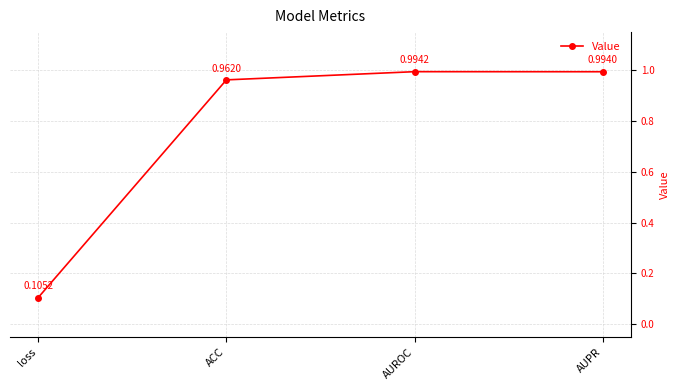

Is it true that the value at loss is 0.0?

False